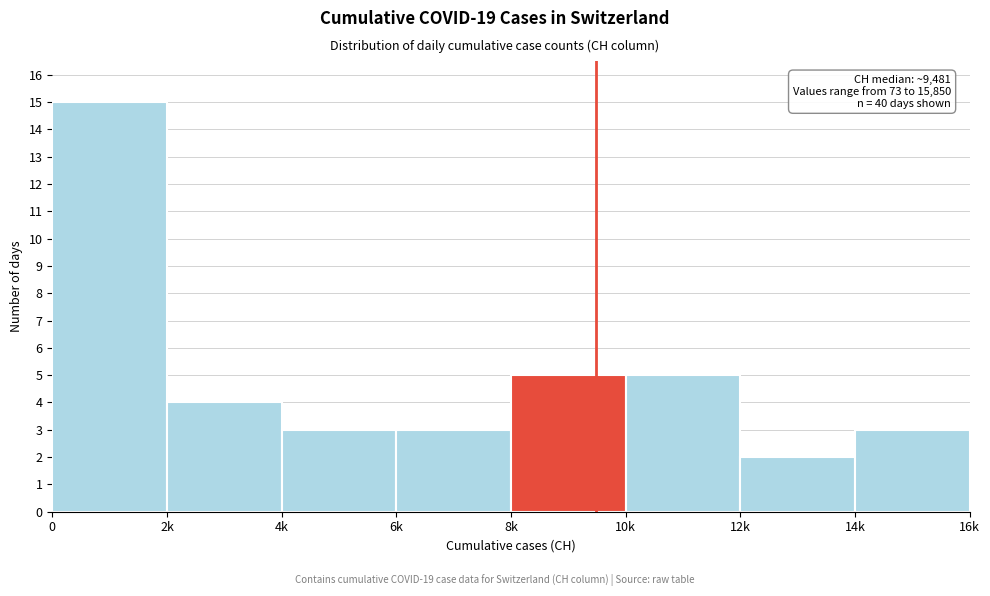

Reading left to right, transcribe all the data shown in this chart.

0=15	2k=4	4k=3	6k=3	8k=5	10k=5	12k=2	14k=3